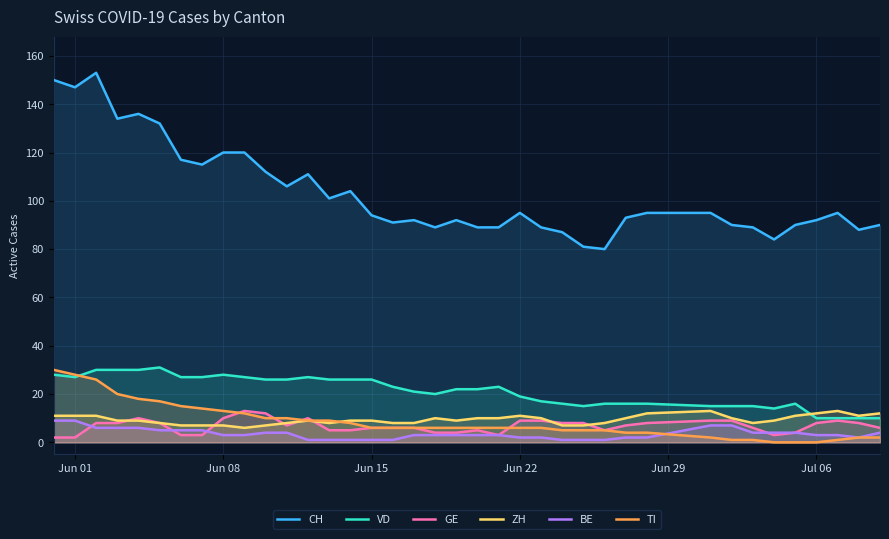

What is the greatest value displayed?

153